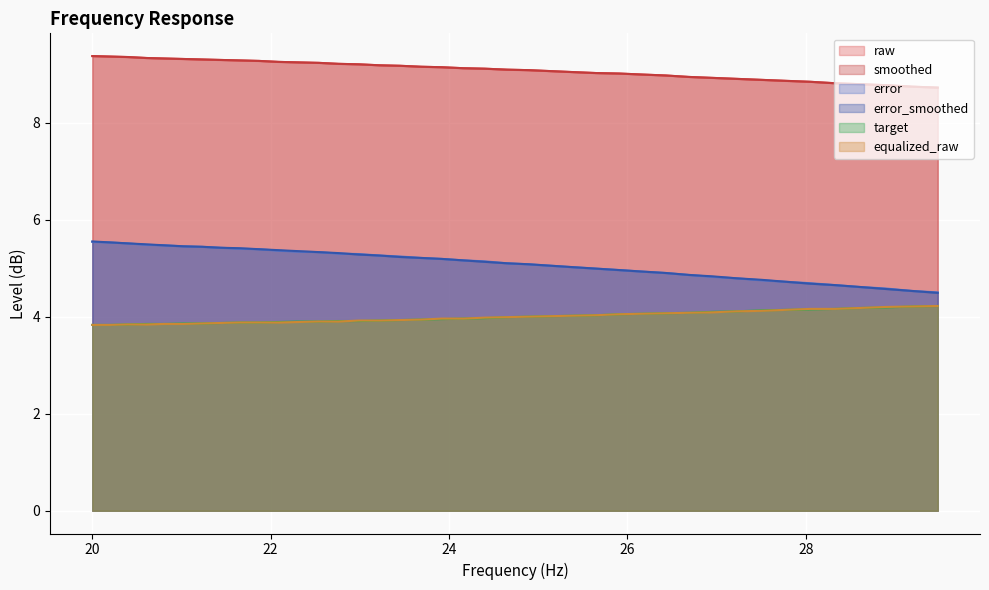

True or false: equalized_raw has more than 1 points higher than both neighbors.

False